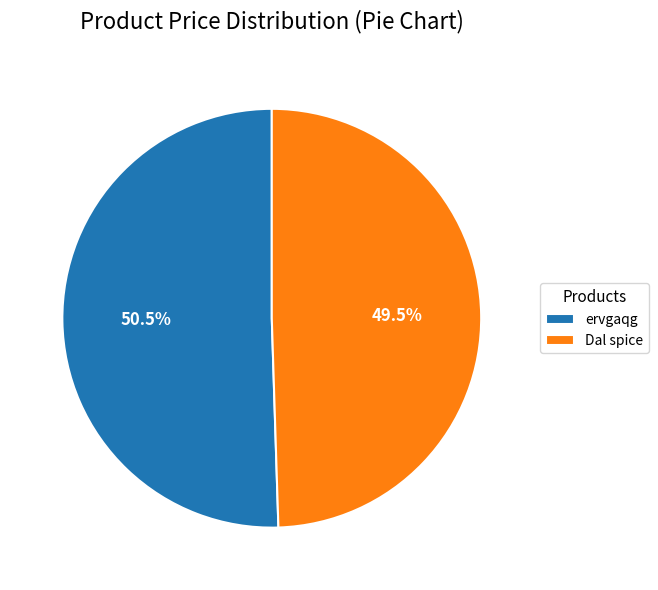

What is the smallest slice in the pie chart?

Dal spice